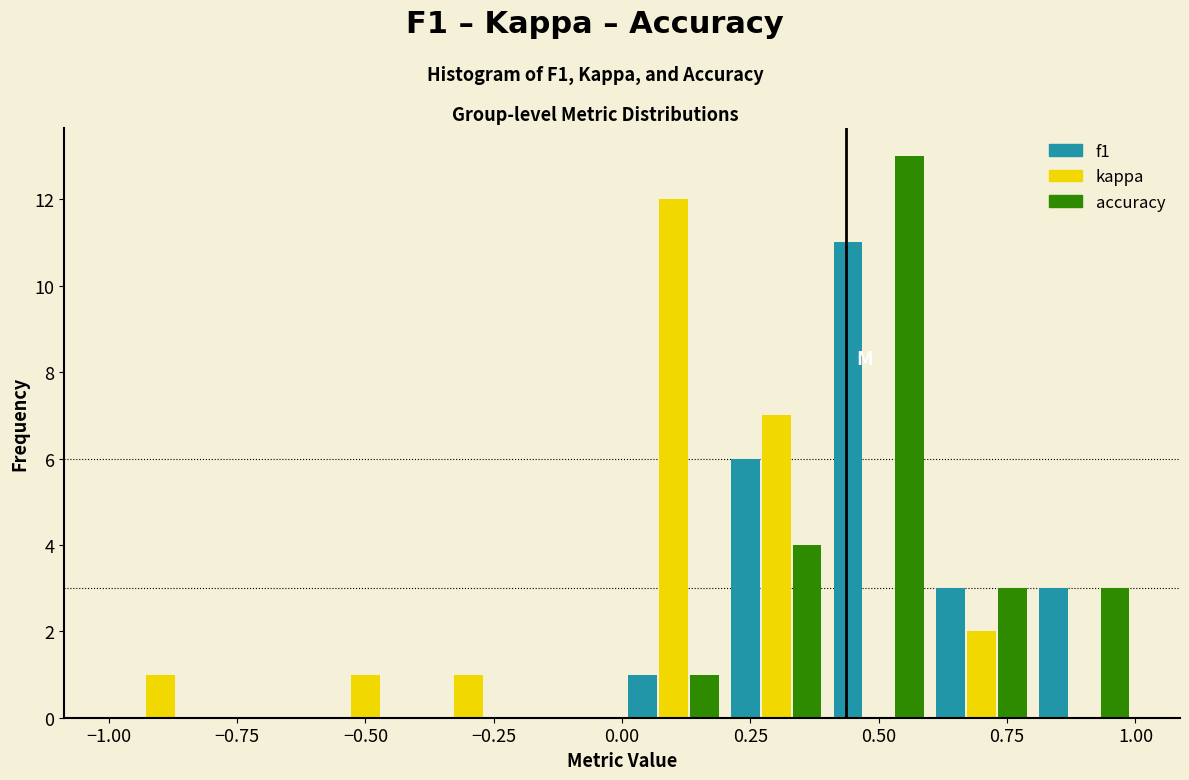

What is the height of the f1 bar covering 0.0 to 0.2 on the x-axis? The values are not printed on the chart, so give them approximately, as read against the axis.

1